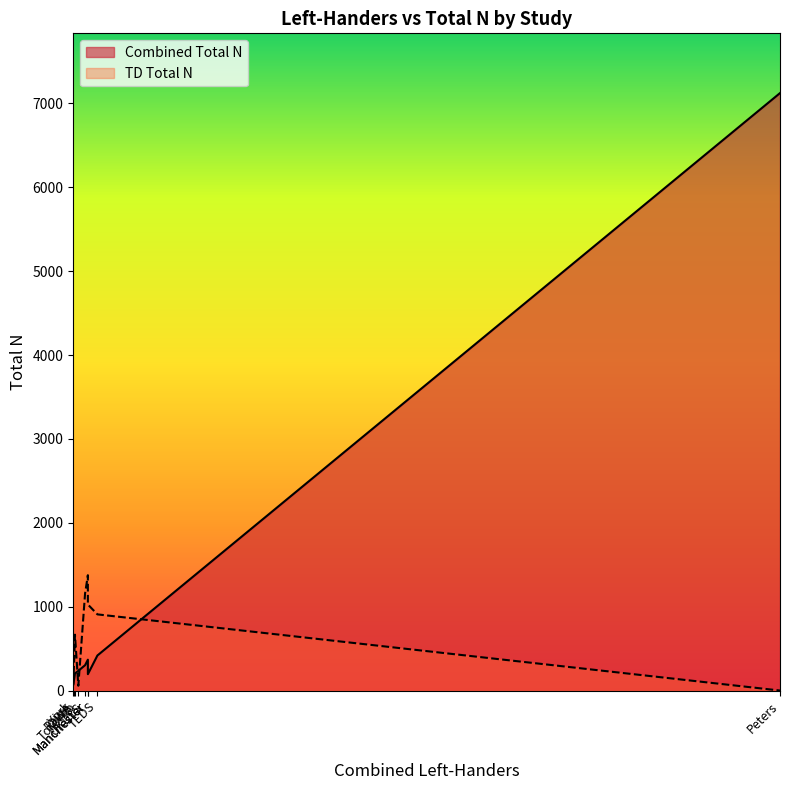

Does the chart display data point markers on the line(s)?

No